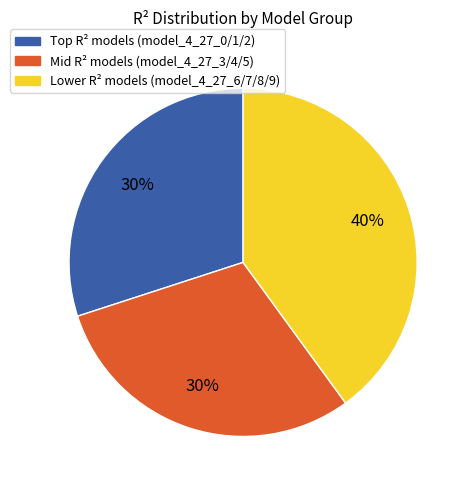

Is there any slice that represents more than half of the pie?

No